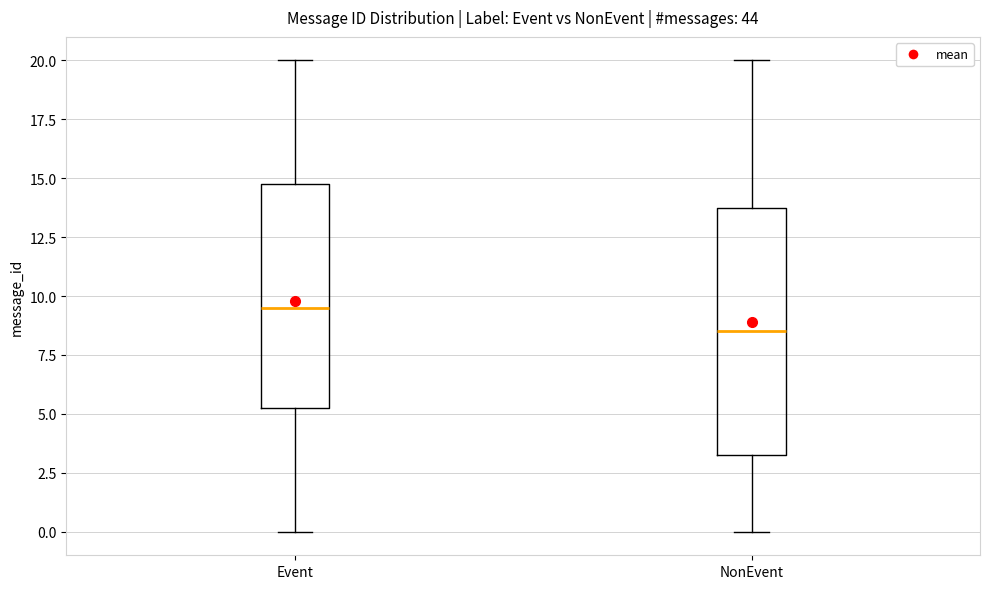

Reading left to right, read every box against the y-axis: the position of its median line, the range the box covers, and the ends of its whiskers. The values are not printed on the chart, so give them approximately, as read against the axis.

Event: median 9.5, box 5.5 to 15.0, whiskers 0.0 to 20.0
NonEvent: median 8.5, box 3.5 to 14.0, whiskers 0.0 to 20.0